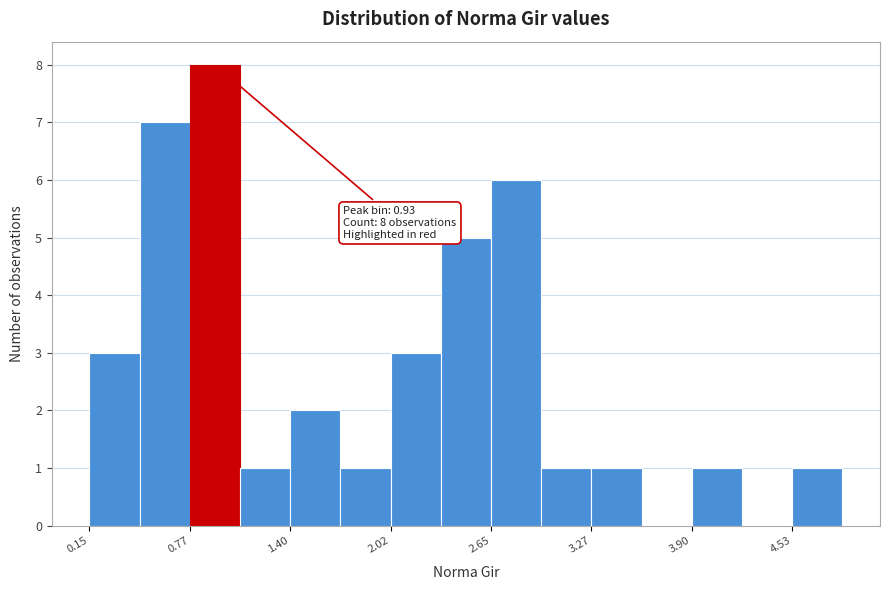

Around what value on the x-axis is the tallest bar? Give the approximate position of its centre, as read against the axis.

0.9